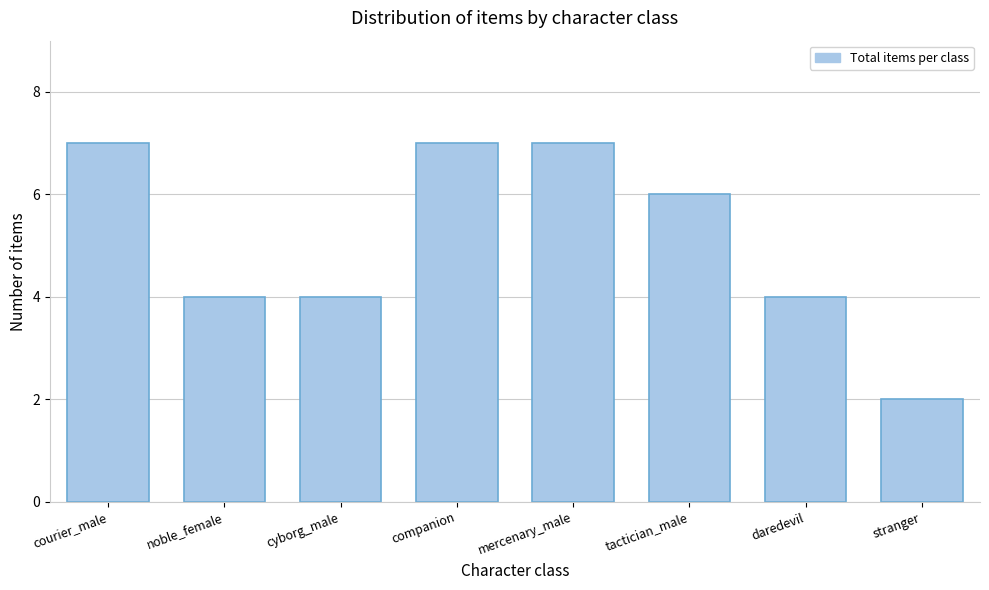

Reading left to right, extract all data points from this chart.

7	4	4	7	7	6	4	2